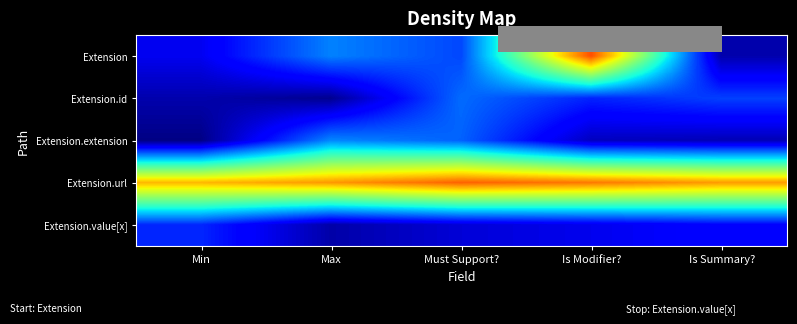

At which category is the sum across all series the highest?

Is Modifier?